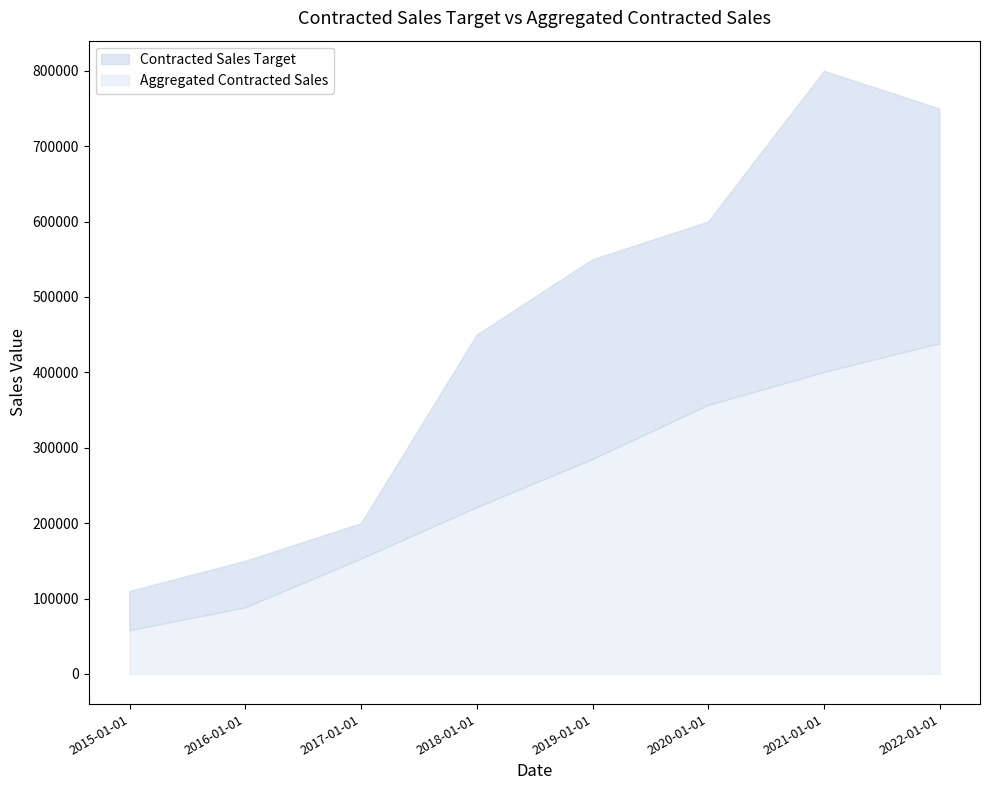

Rank the series by their maximum value, from highest to lowest.

Contracted Sales Target, Aggregated Contracted Sales